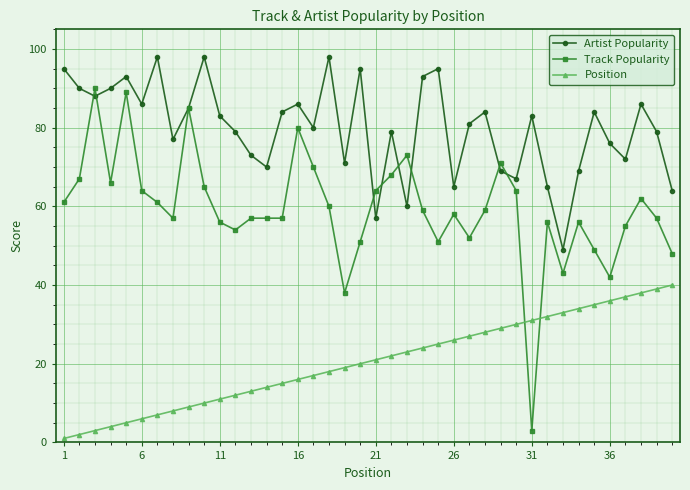

At how many categories does at least one series exceed 27?

40